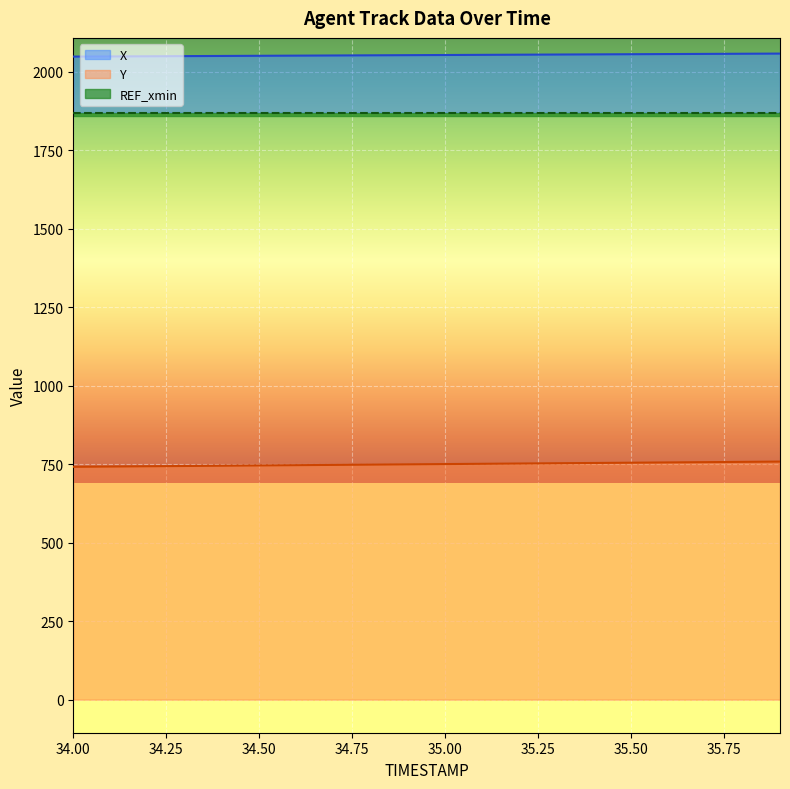

True or false: Y and X cross at least once.

False